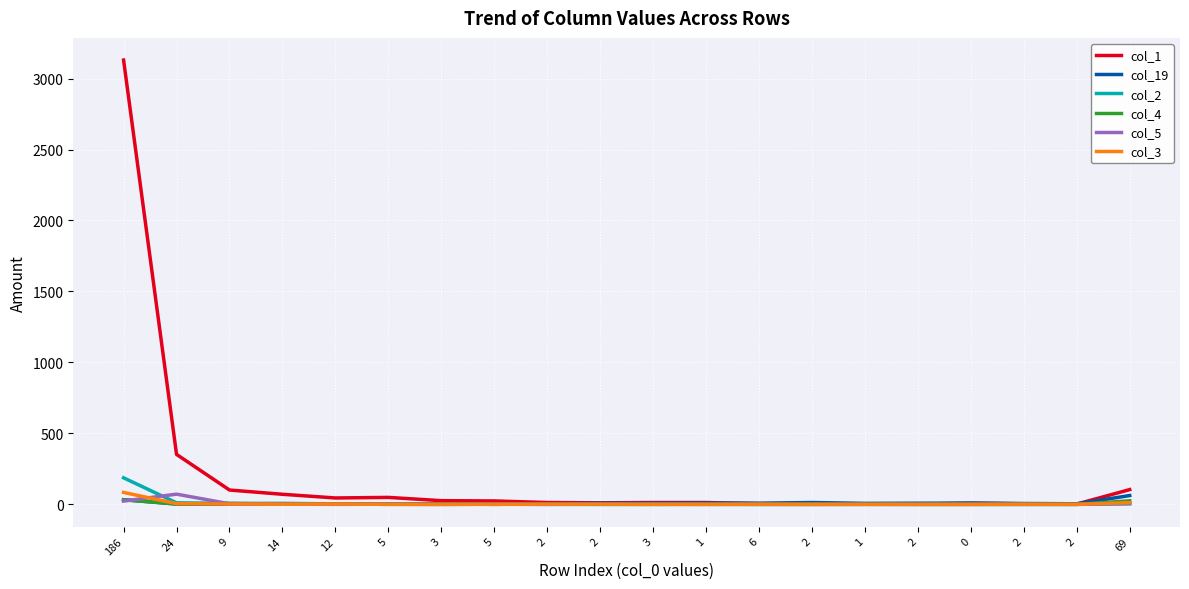

Does the chart display data point markers on the line(s)?

No